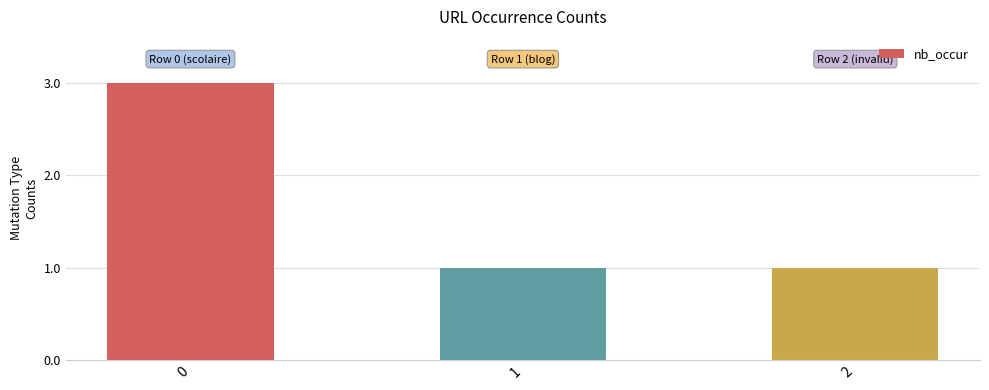

Reading right to left, extract all data points from this chart.

1	1	3